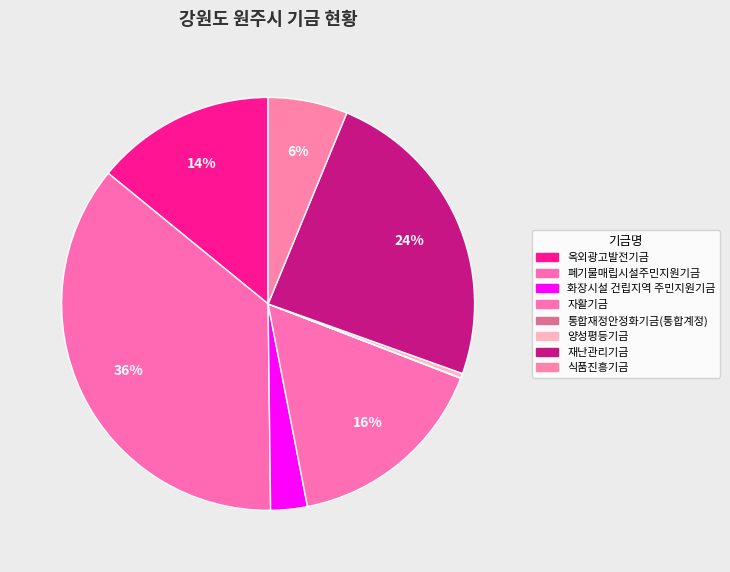

Combined, do 양성평등기금 and 식품진흥기금 account for over 50%?

No